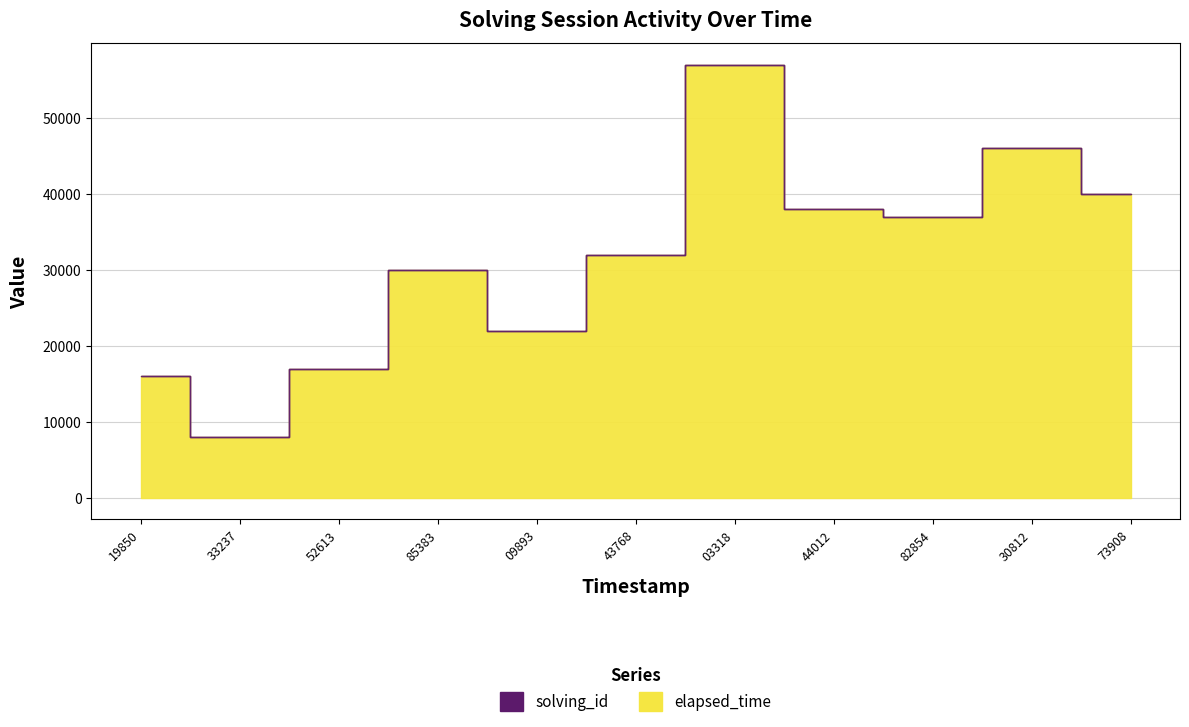

What is the value of the elapsed_time point at the 7th from the left?

57000